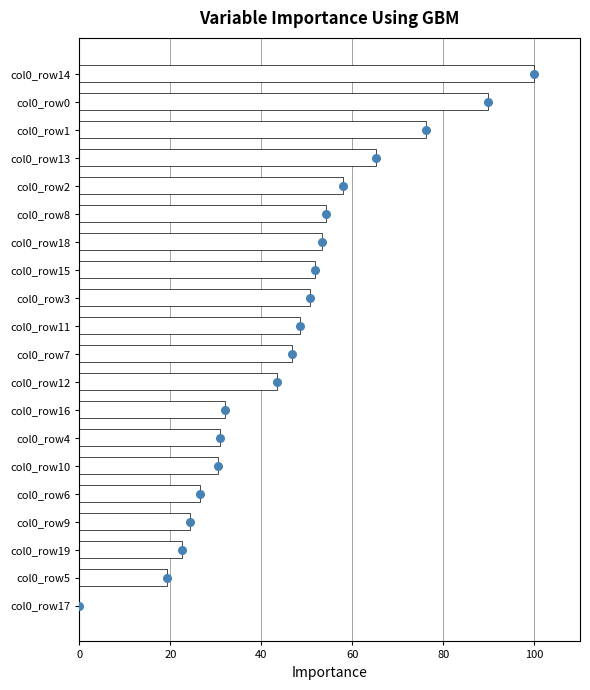

Between col0_row12 and col0_row6, which is larger?

col0_row12